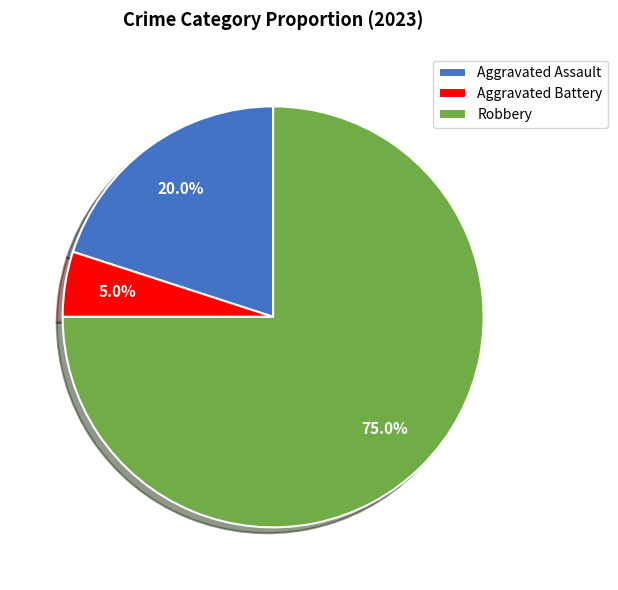

True or false: Aggravated Assault accounts for 9% of the total.

False